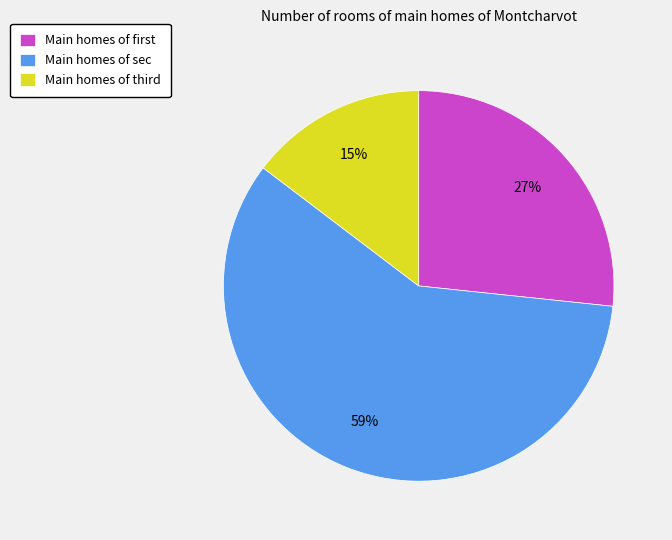

Which slice represents more than half of the pie?

Main homes of sec